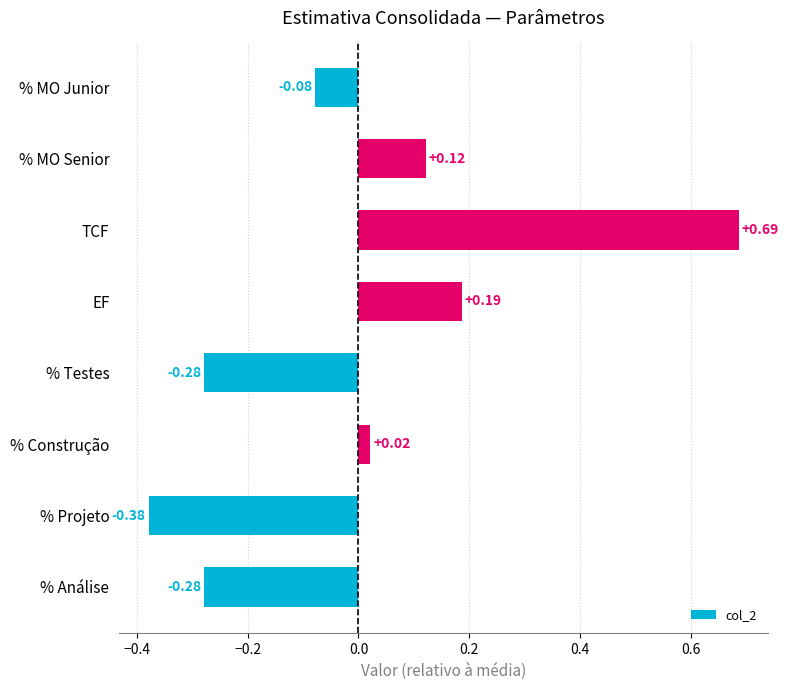

How many bars are there in total?

8